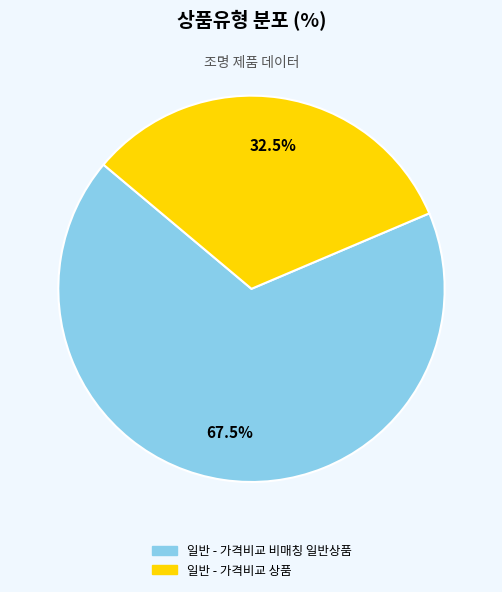

Which has a higher value, 일반 - 가격비교 상품 or 일반 - 가격비교 비매칭 일반상품?

일반 - 가격비교 비매칭 일반상품